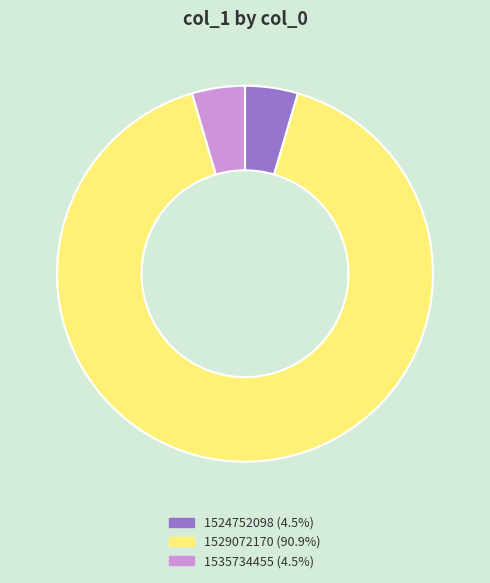

Does any single category account for the majority?

Yes